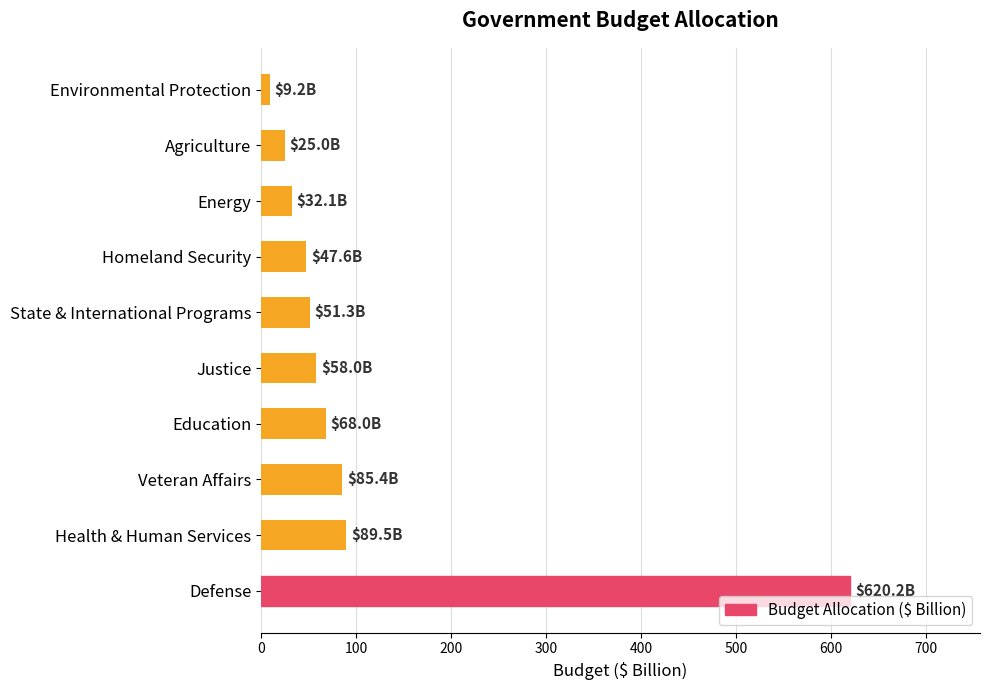

Between Education and State & International Programs, which is larger?

Education